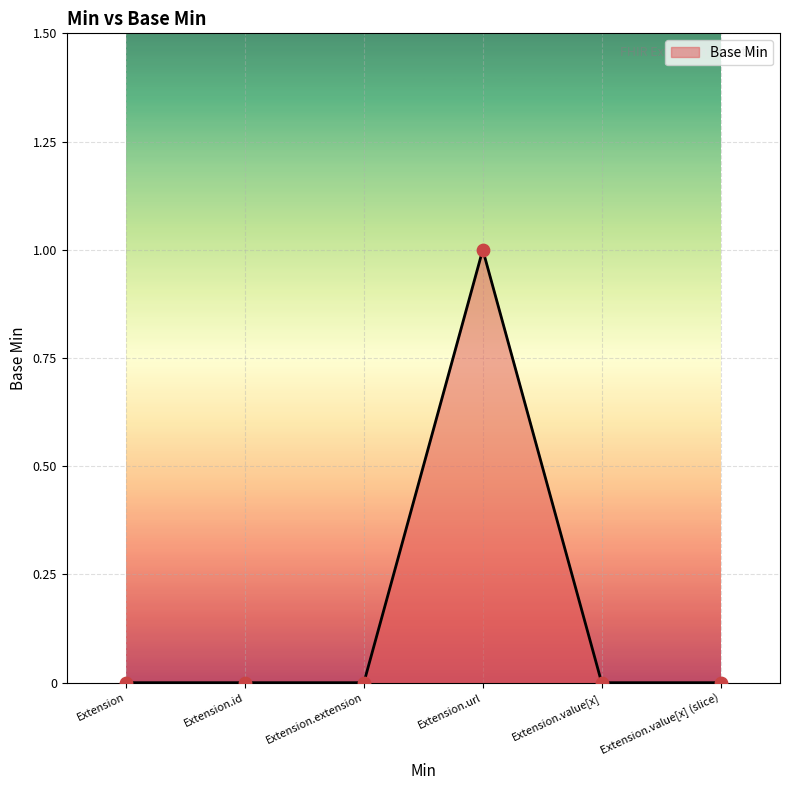

True or false: there are more than 0 points higher than both neighbors.

True